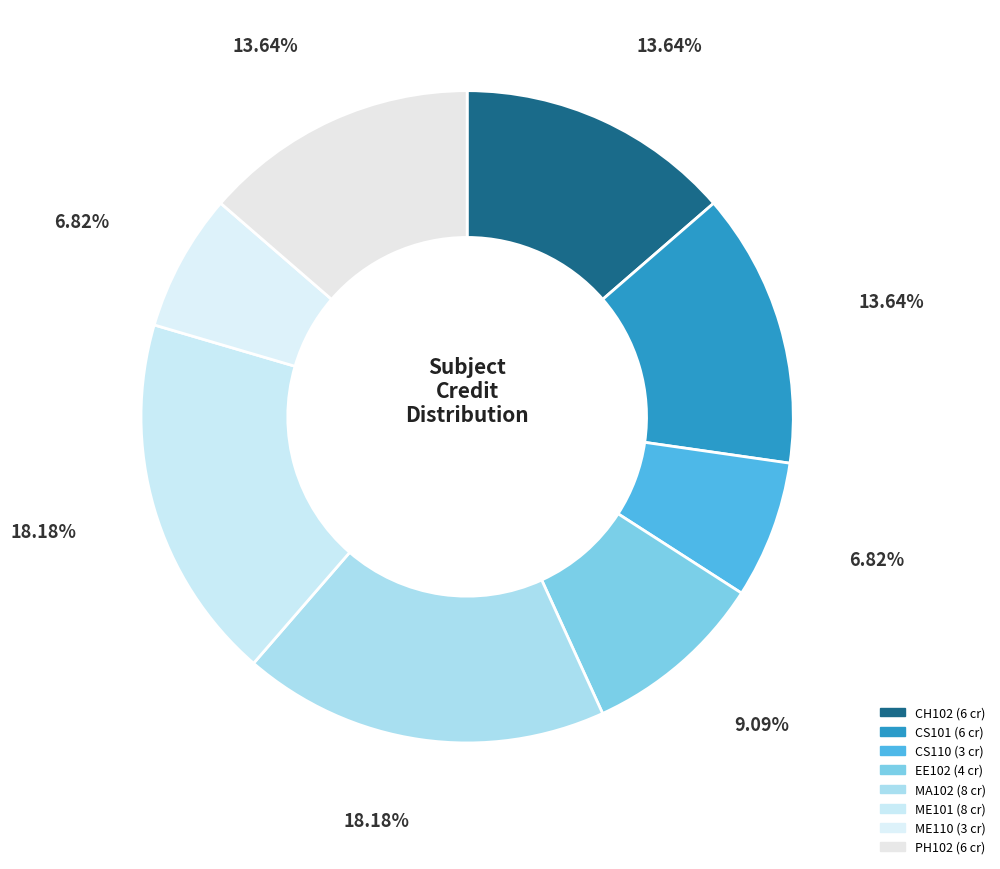

How many segments does this pie chart have?

8